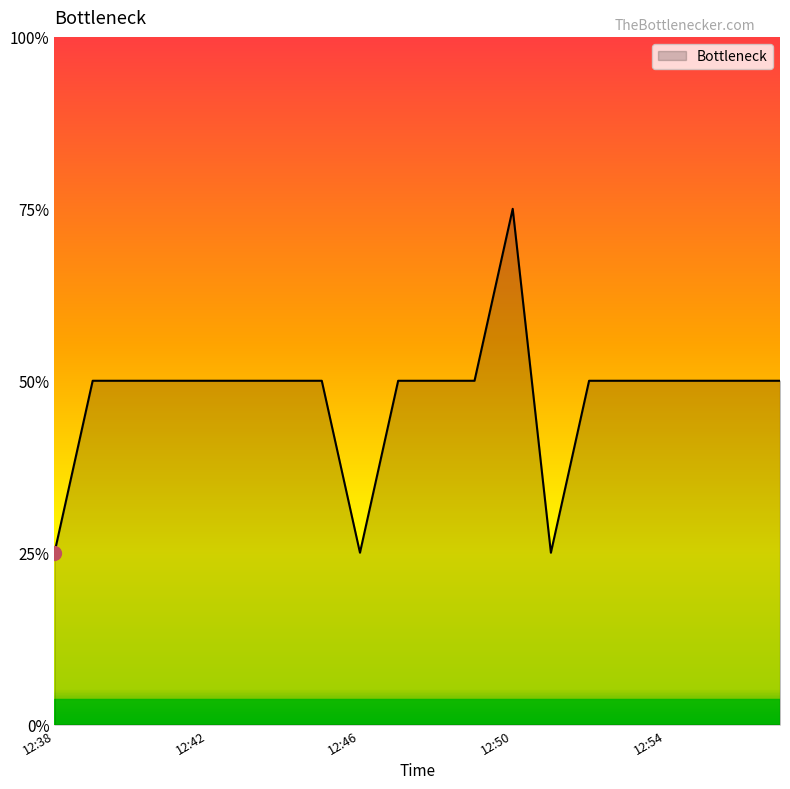

Does the chart display data point markers on the line(s)?

No